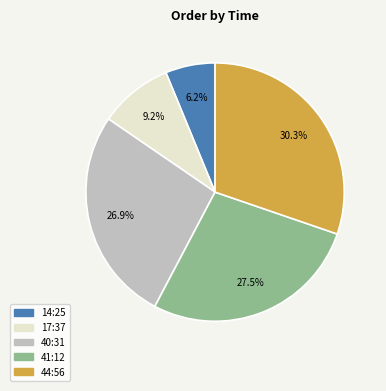

Combined, what portion of the pie is 14:25 and 41:12?

33.7%